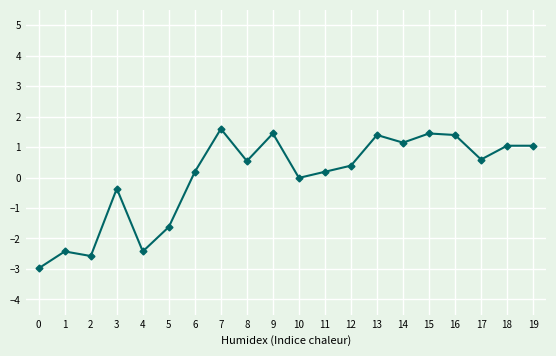

What value does the data have at 9?

1.4